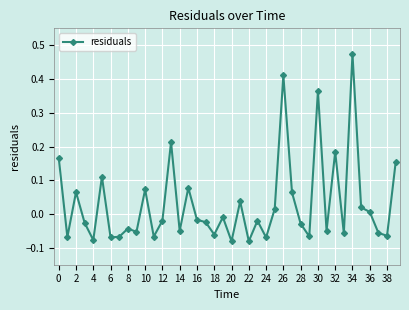

What is the difference between the maximum and minimum values?

0.6